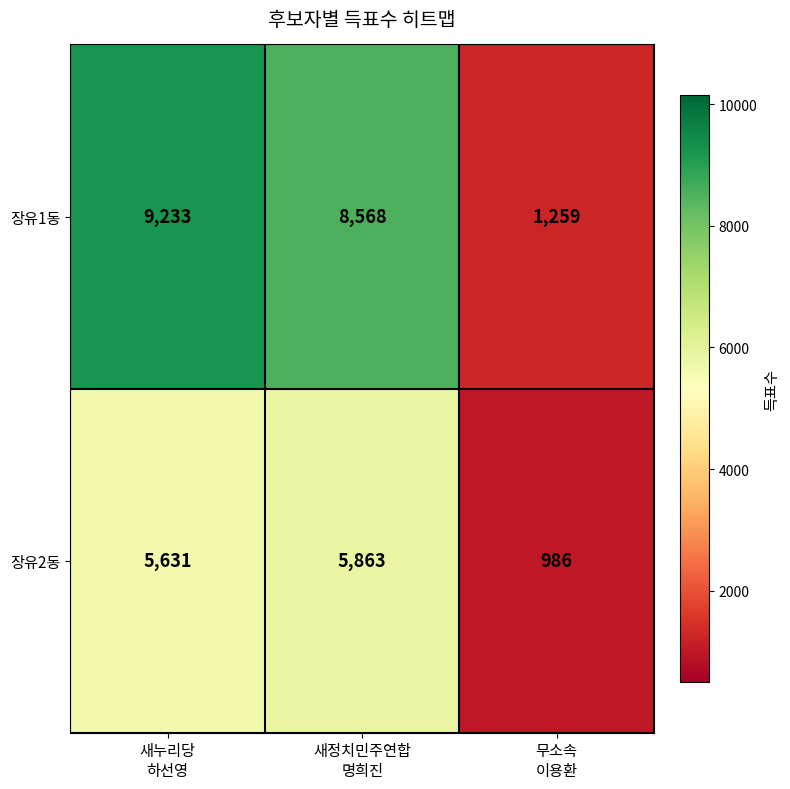

What is the smallest value displayed?

986